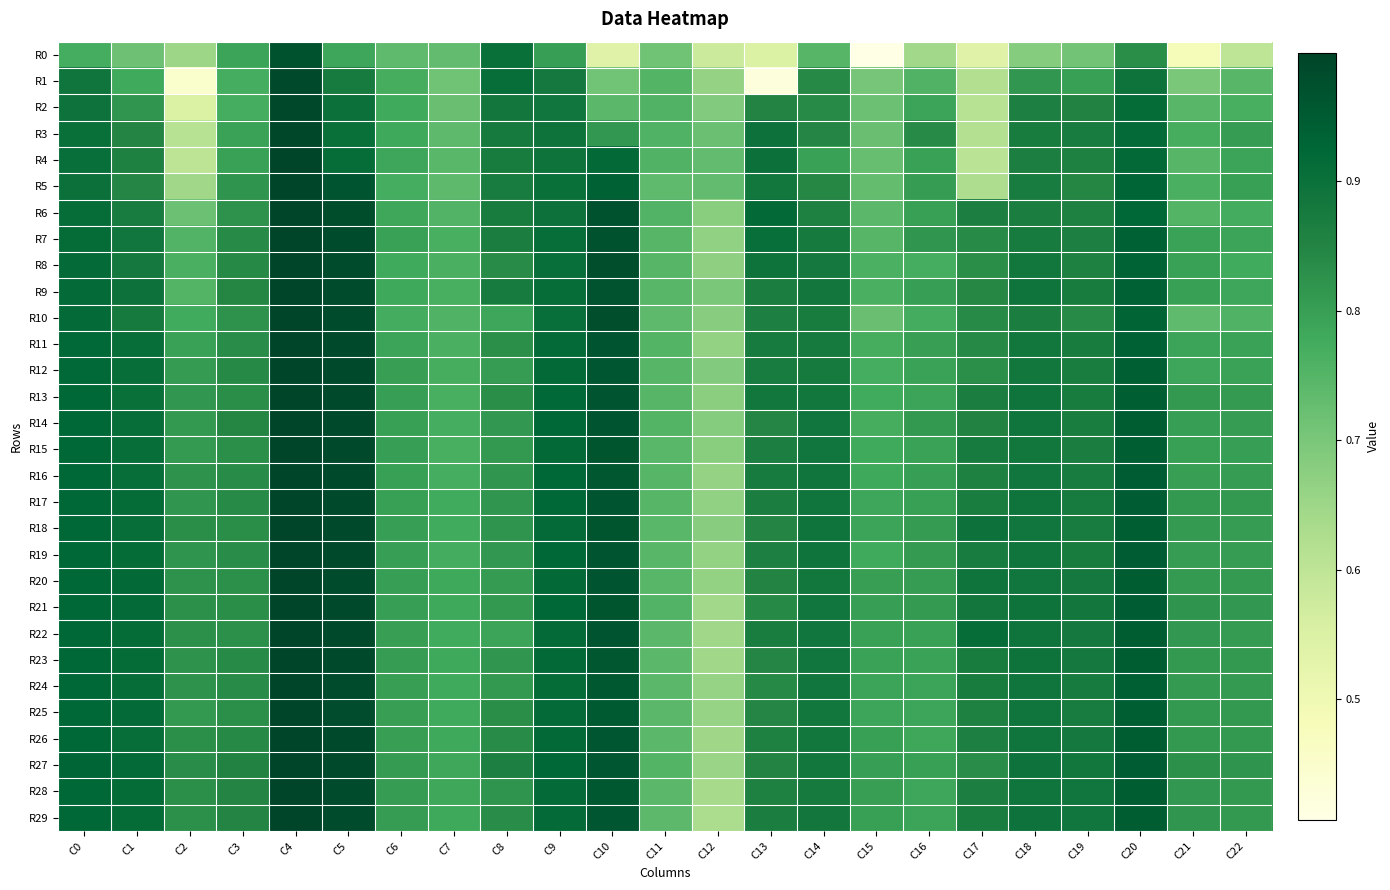

Which series has the widest spread of values?

R1